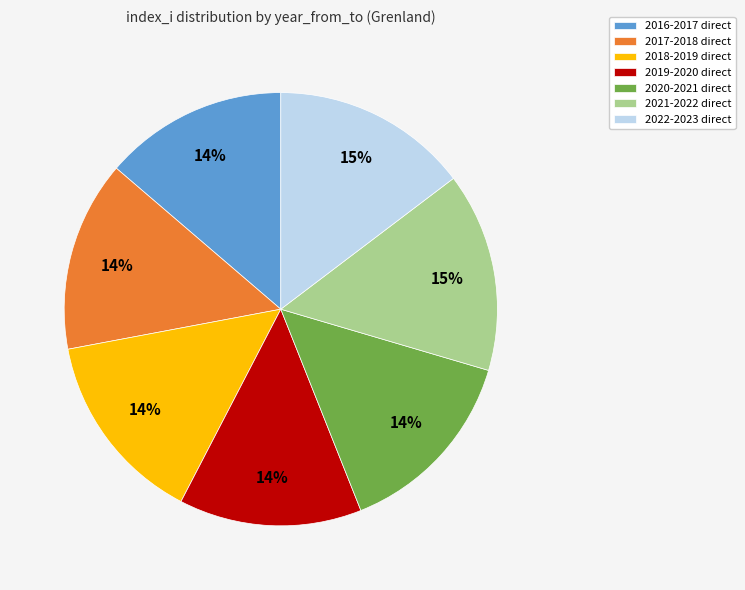

Combined, do 2022-2023 direct and 2021-2022 direct account for over 50%?

No